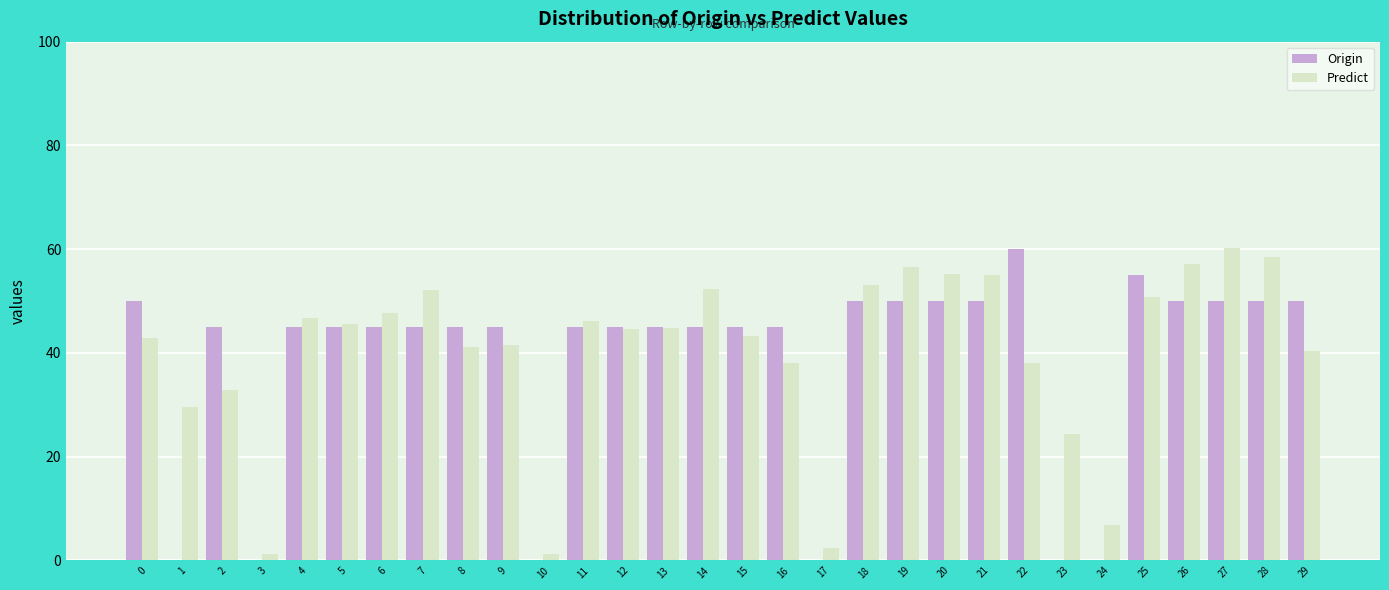

Which series has the largest total across all categories?

Predict